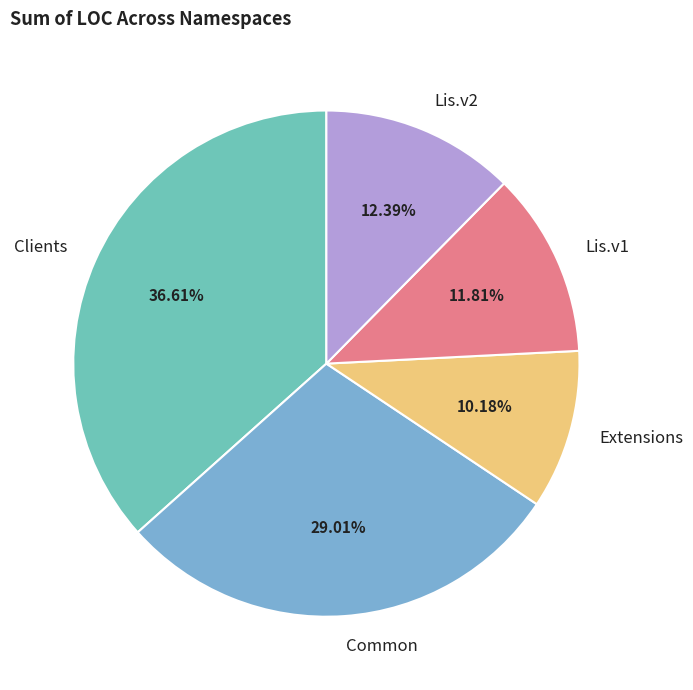

Rank the categories by value from lowest to highest.

Extensions, Lis.v1, Lis.v2, Common, Clients